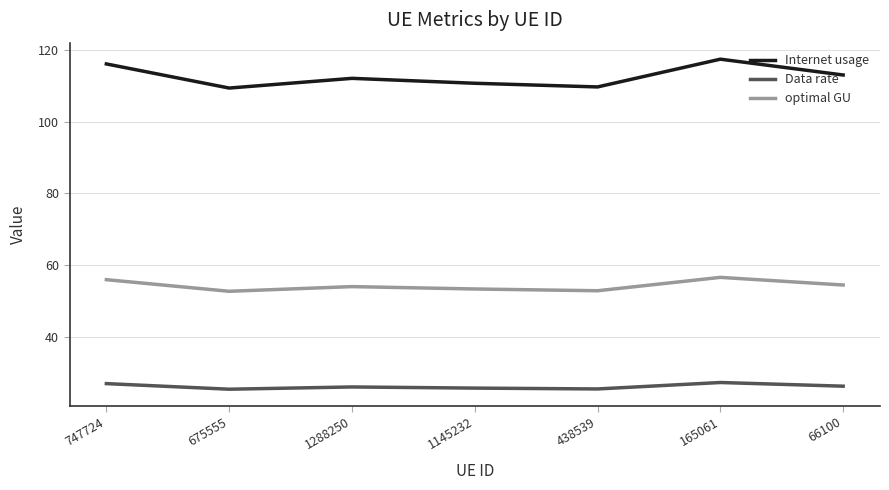

Is the value of Data rate at 747724 greater than the value of optimal GU at 1145232?

No